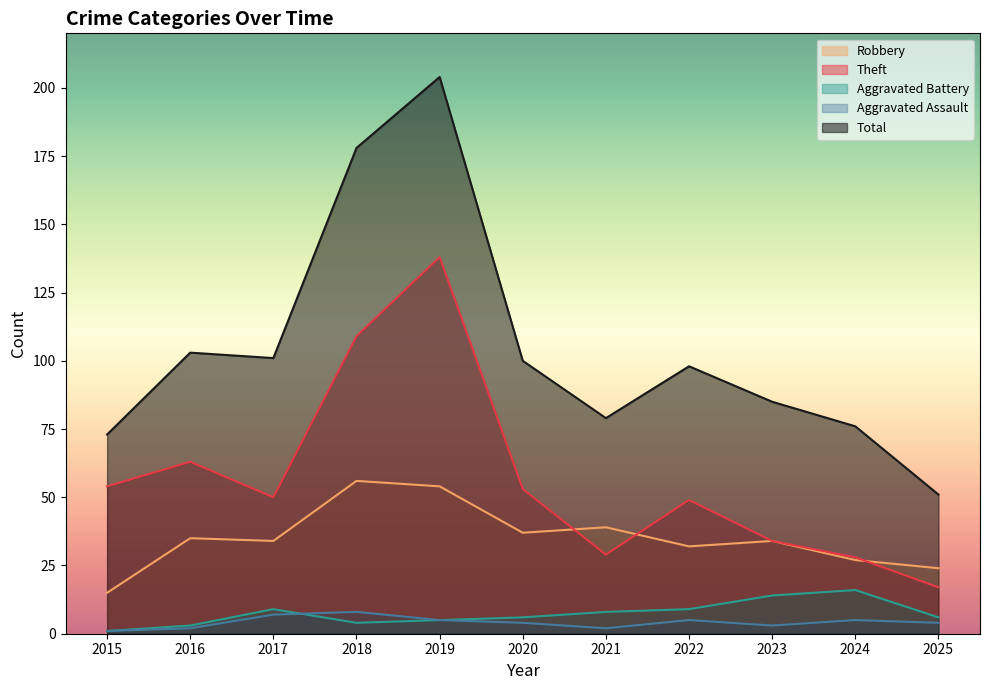

What are all the series names shown in the legend?

Robbery, Theft, Aggravated Battery, Aggravated Assault, Total